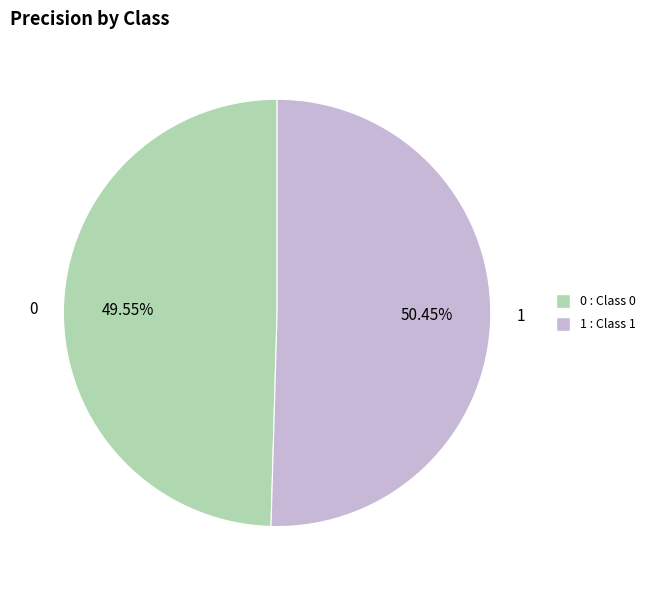

To the nearest percent, what is the difference between the largest and smallest slice percentages?

1%